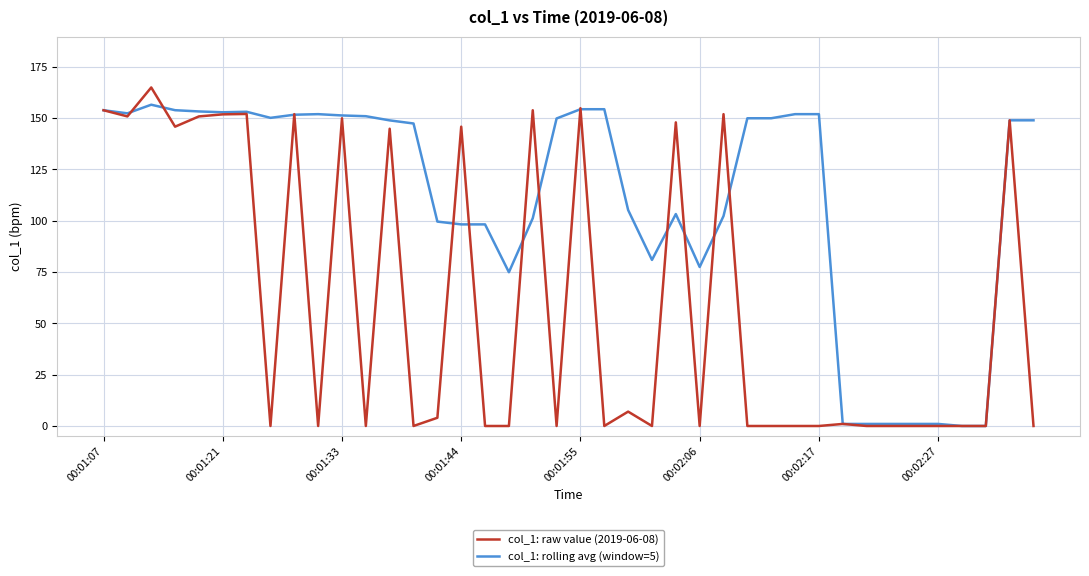

What is the maximum value shown in the chart?

164.9